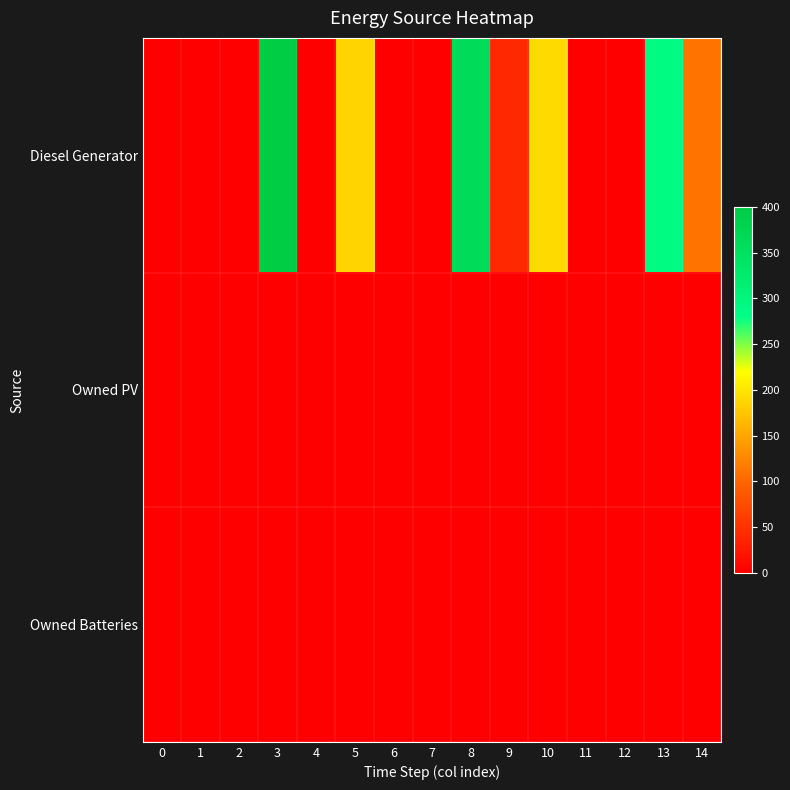

How many distinct data groups are displayed?

3